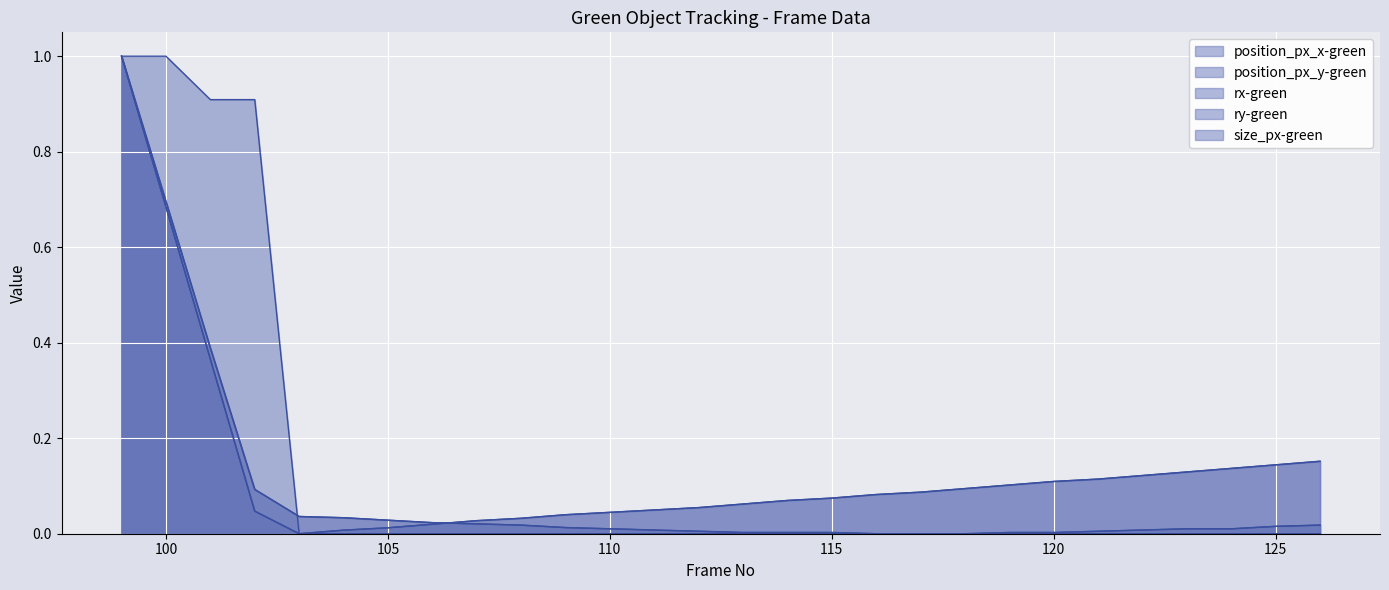

True or false: position_px_x-green (line) has a value of 0.0 at 10.

False